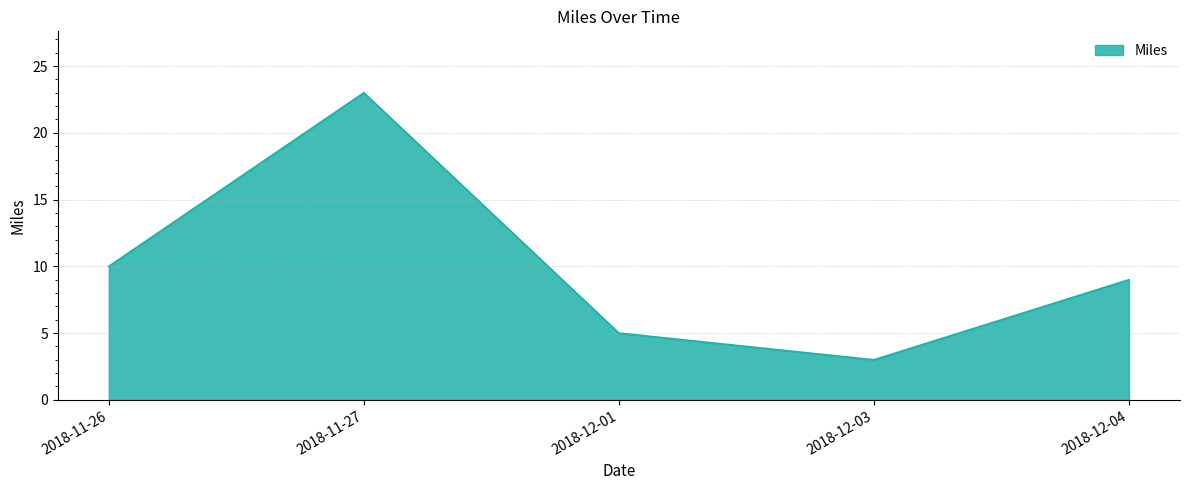

Count the number of data series in this chart.

1